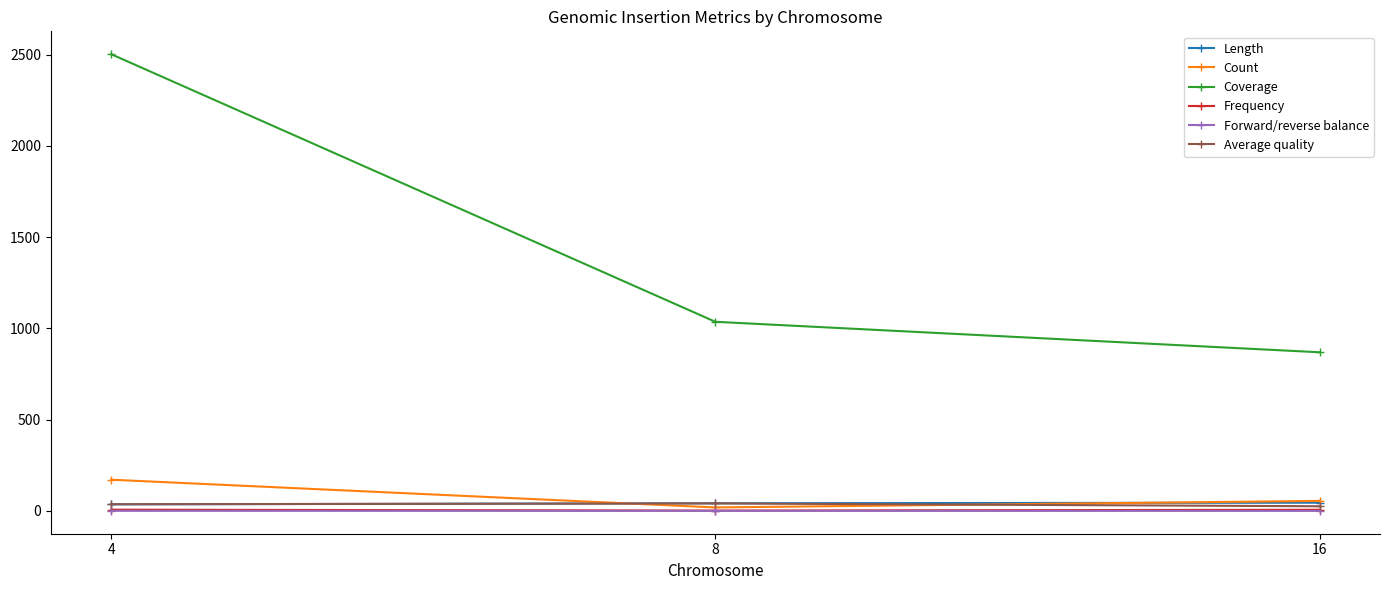

How many data points in Average quality are above 36?

2